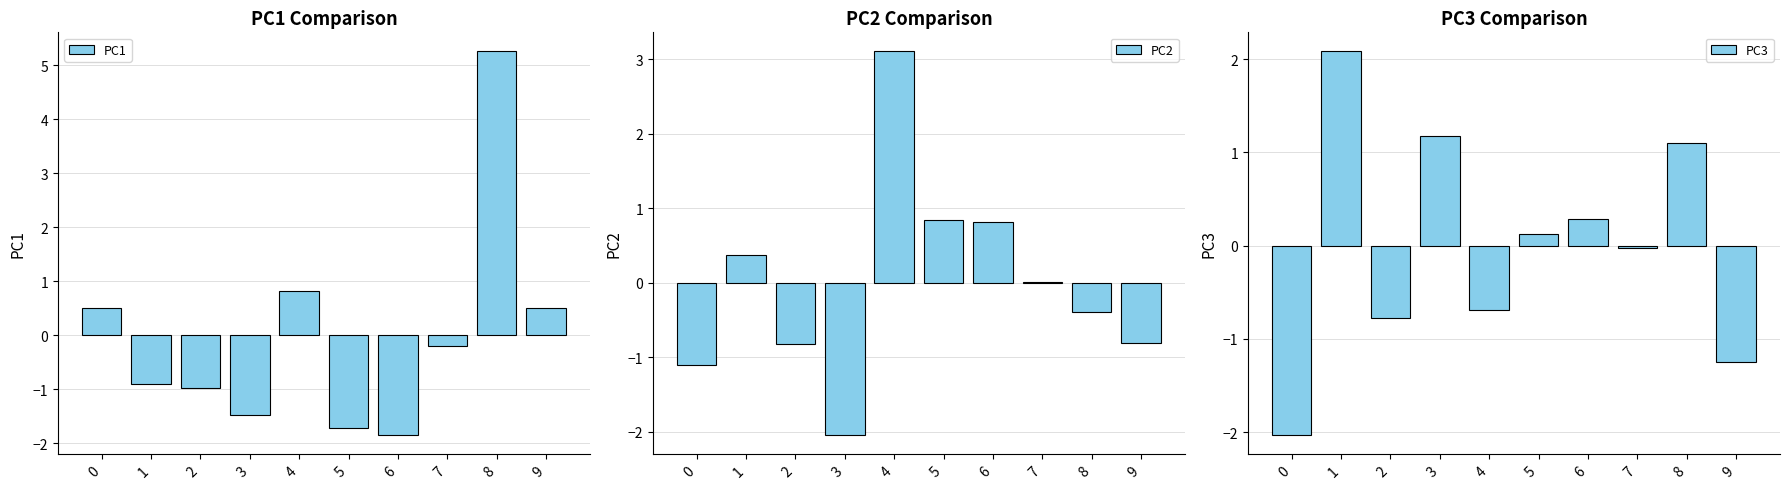

What is the difference between the maximum and minimum values in the PC2 series?

5.1